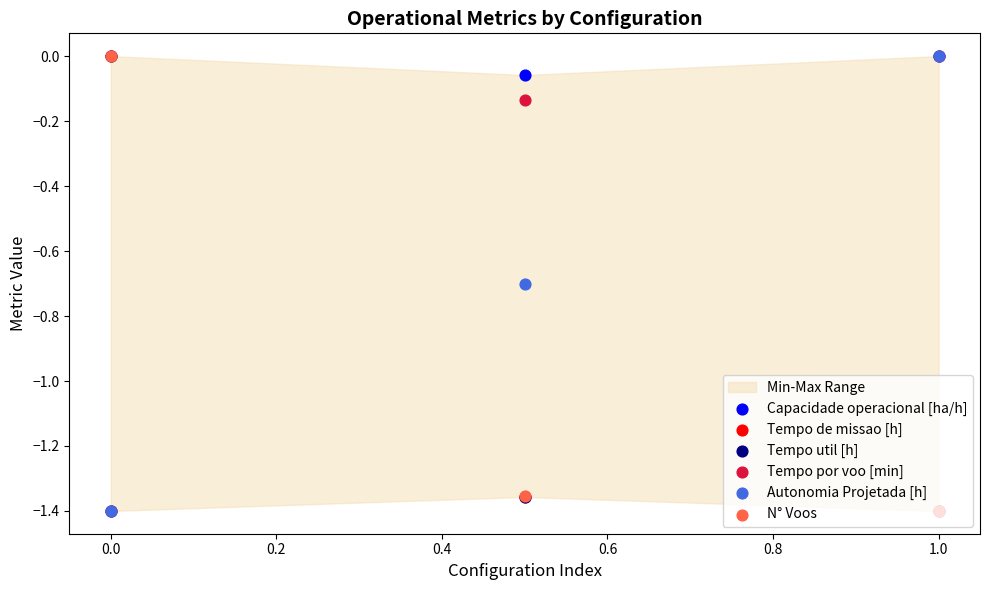

What are all the series names shown in the legend?

Capacidade operacional [ha/h], Tempo de missao [h], Tempo util [h], Tempo por voo [min], Autonomia Projetada [h], N° Voos